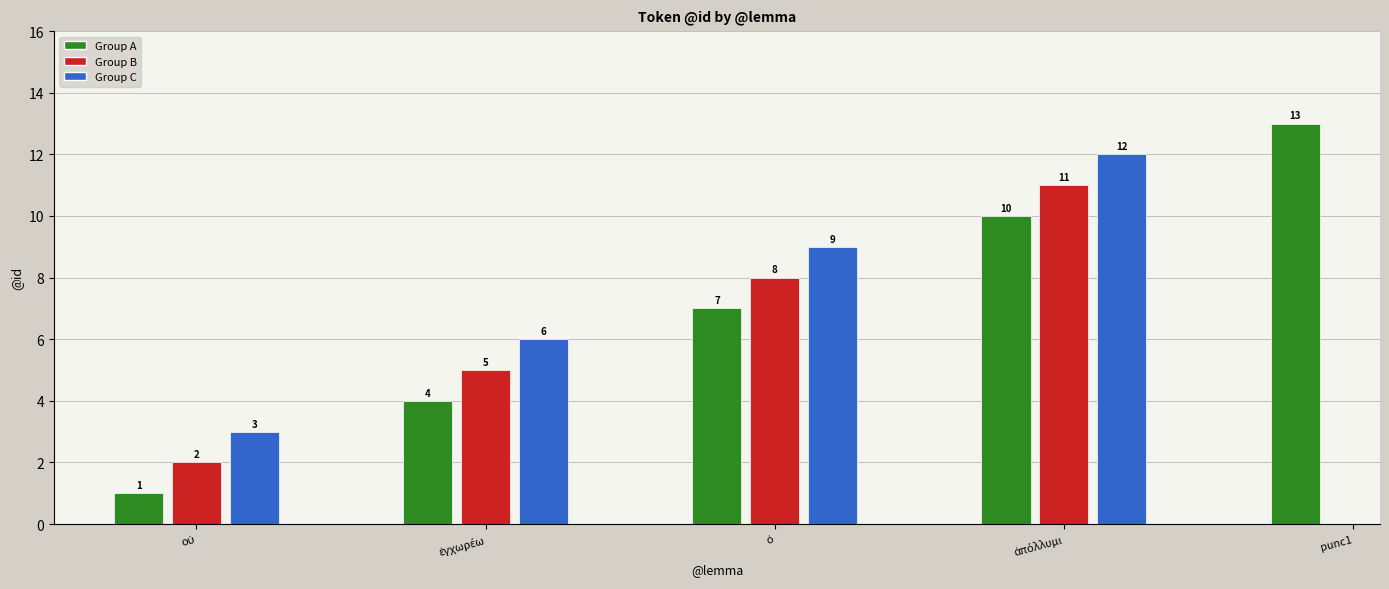

Which category has the lowest value across all series?

οὐ